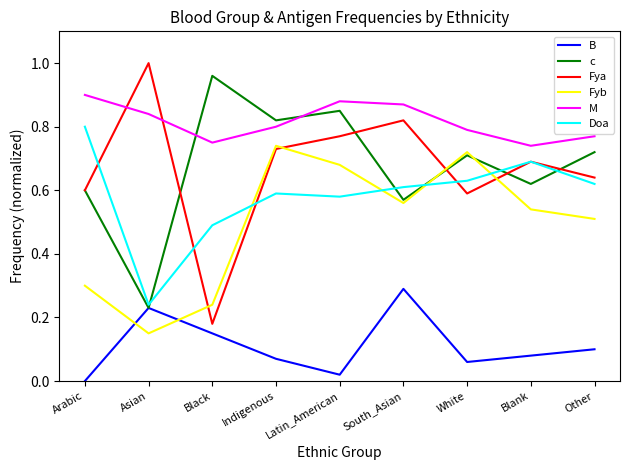

True or false: Fyb has a value of 0.6 at South_Asian.

True